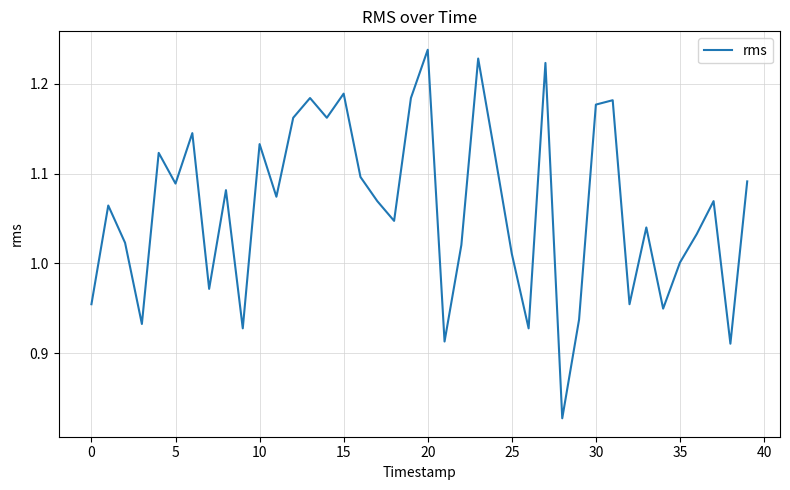

What is the difference between the maximum and minimum values?

0.4